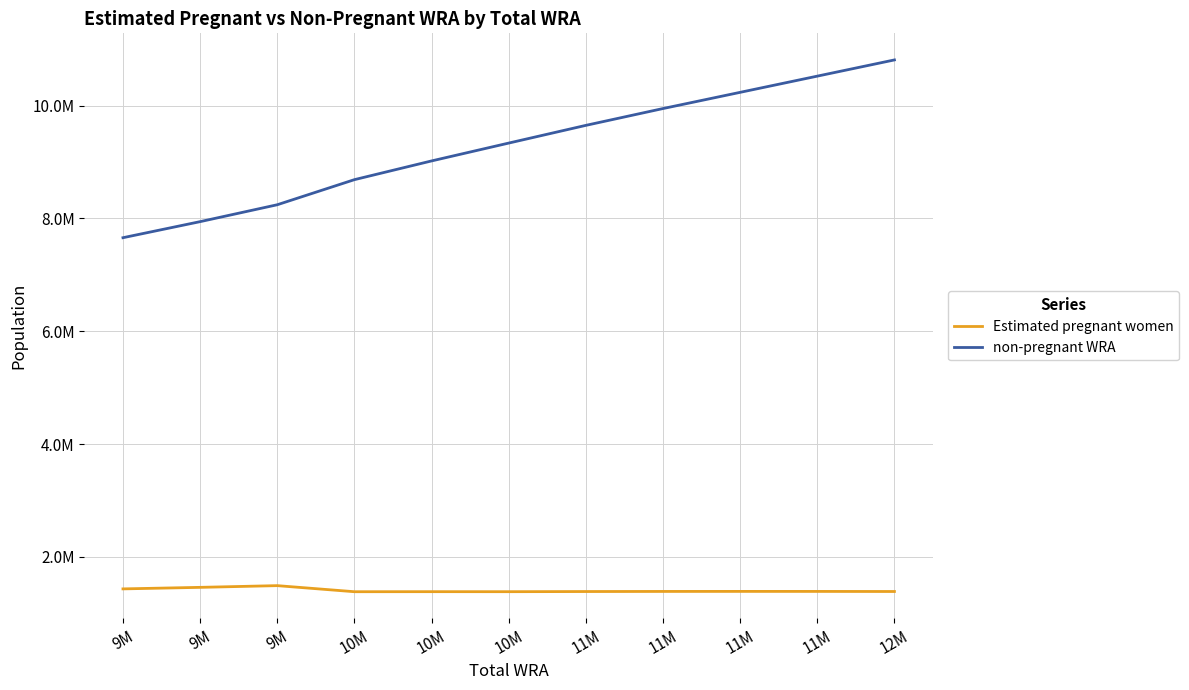

Is it true that non-pregnant WRA equals 4093400.8 at 10M?

False